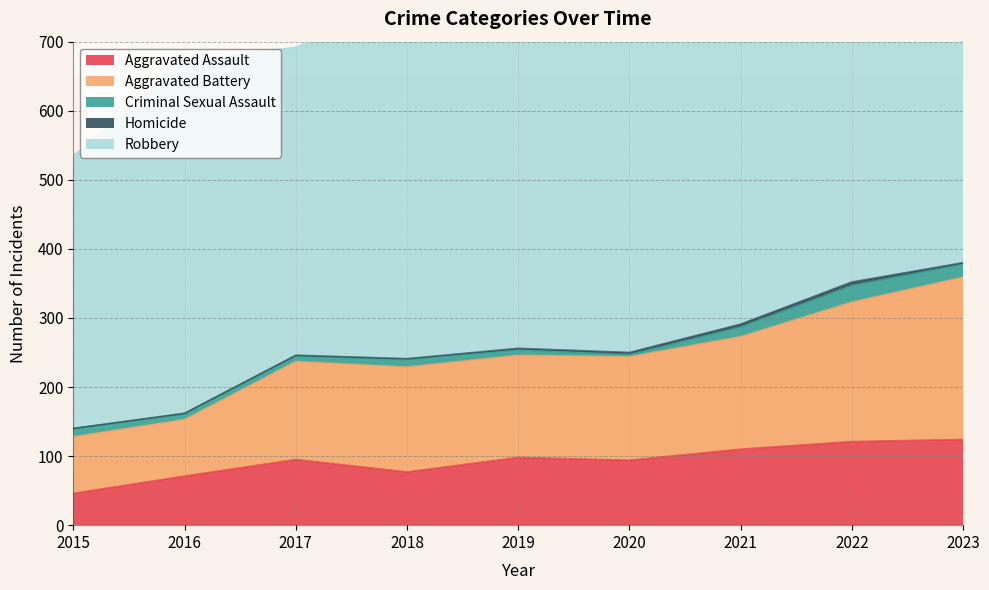

In Aggravated Assault, how many points are lower than both neighbors (excluding endpoints)?

2